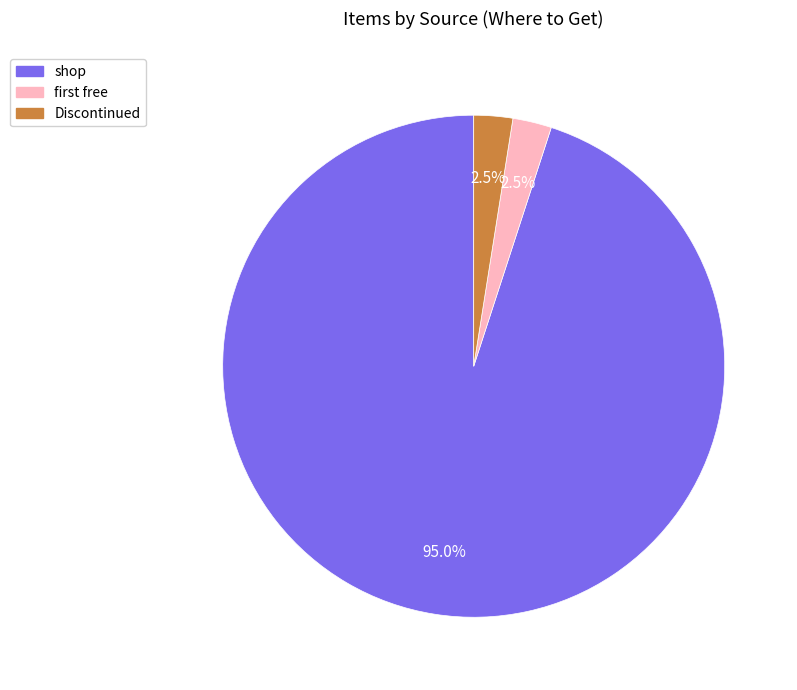

To the nearest percent, what is the average slice percentage?

33%